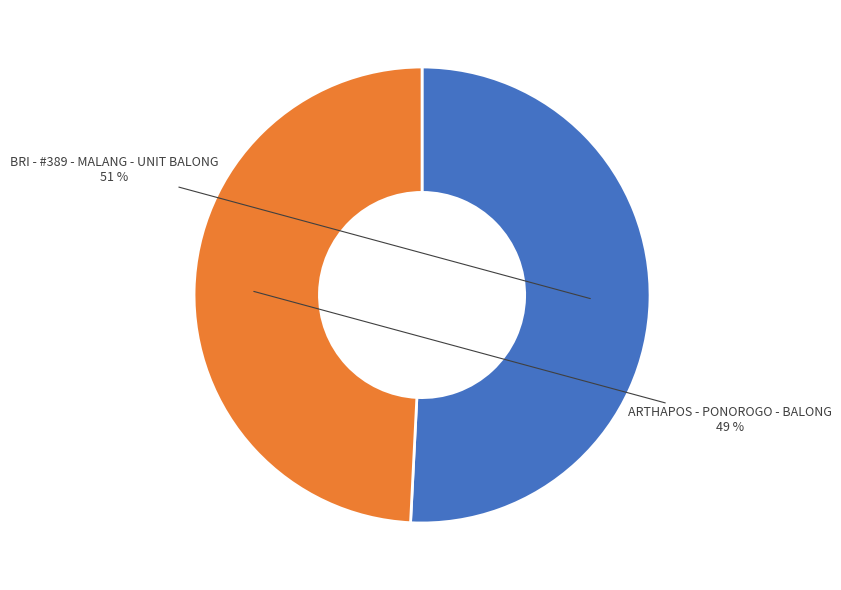

How many slices are in this pie chart?

2